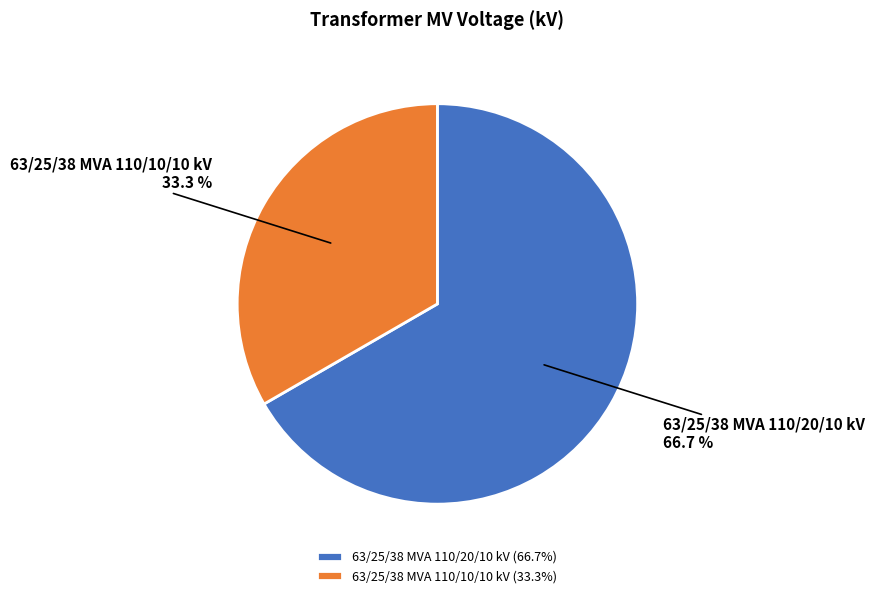

How much of the chart is everything except 63/25/38 MVA 110/20/10 kV?

33.3%